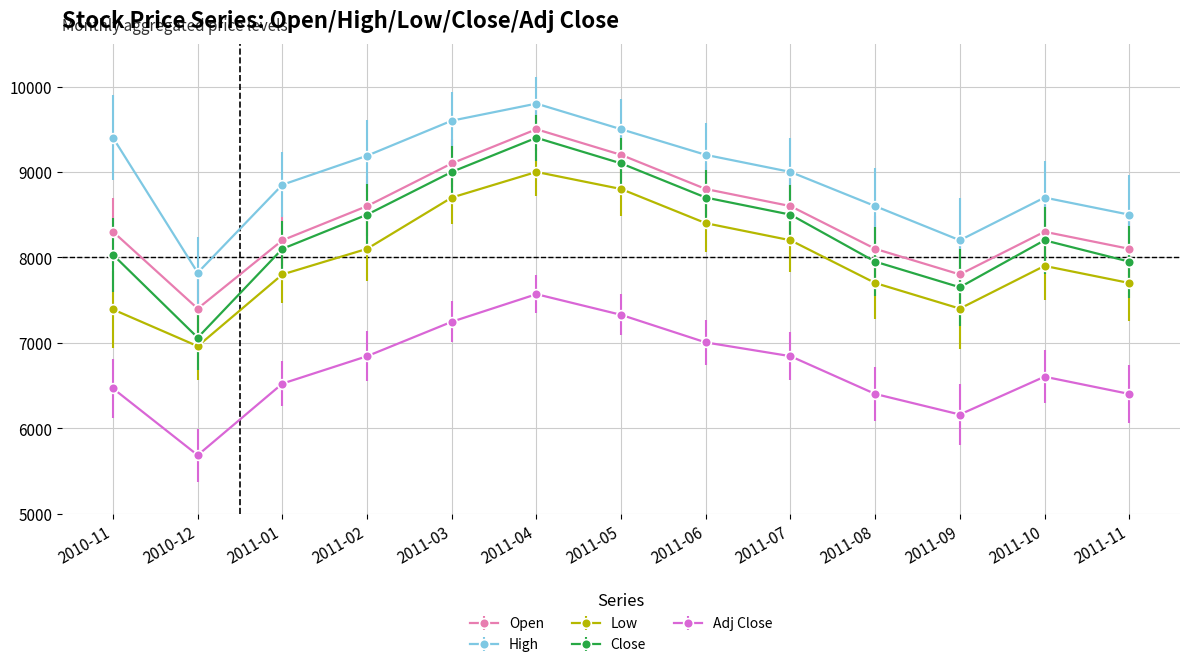

Which series has the widest spread of values?

Close